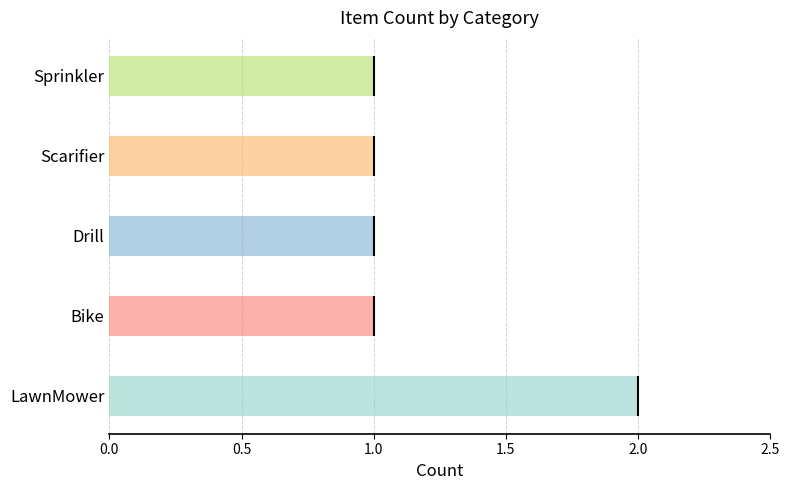

Is it true that the value at Scarifier is 1?

True